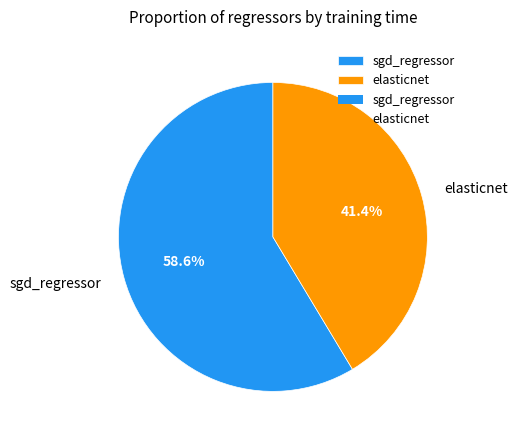

What is the largest slice in the pie chart?

sgd_regressor